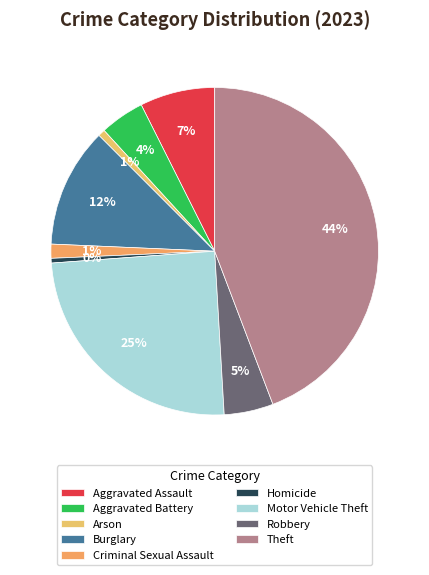

Is Homicide the majority of the pie?

No